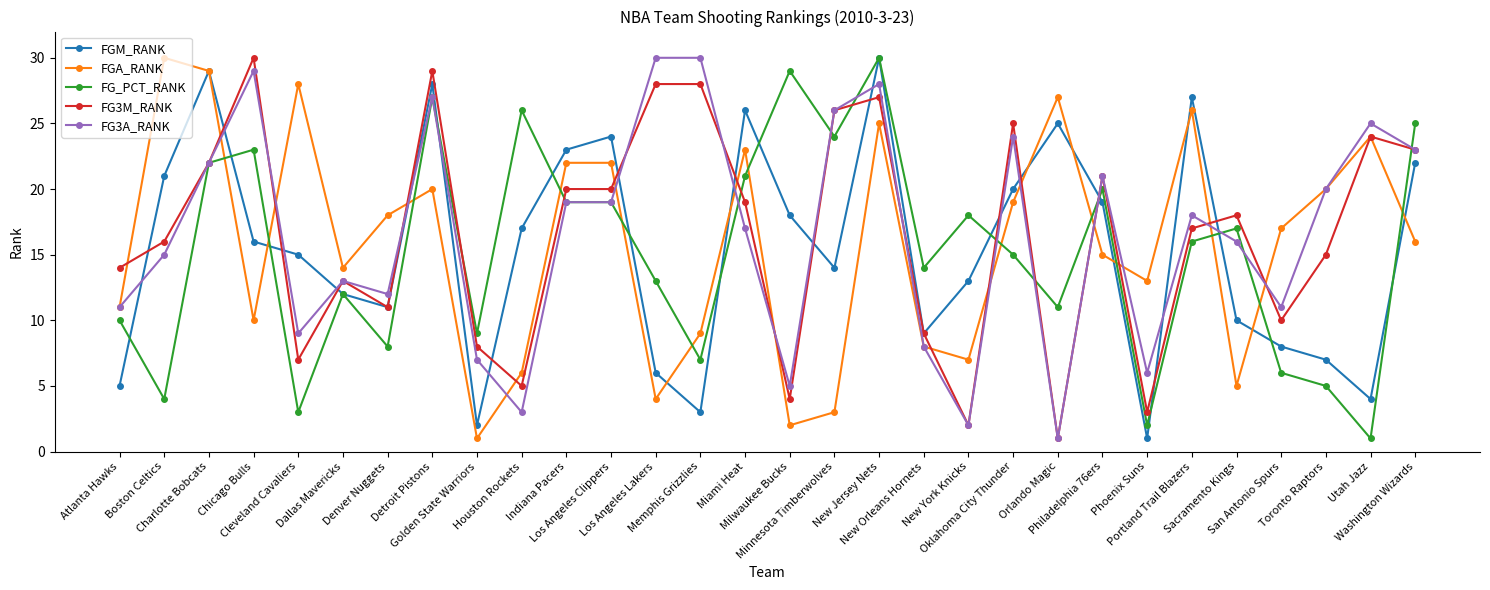

What is the label of the 19th point from the right?

Los Angeles Clippers